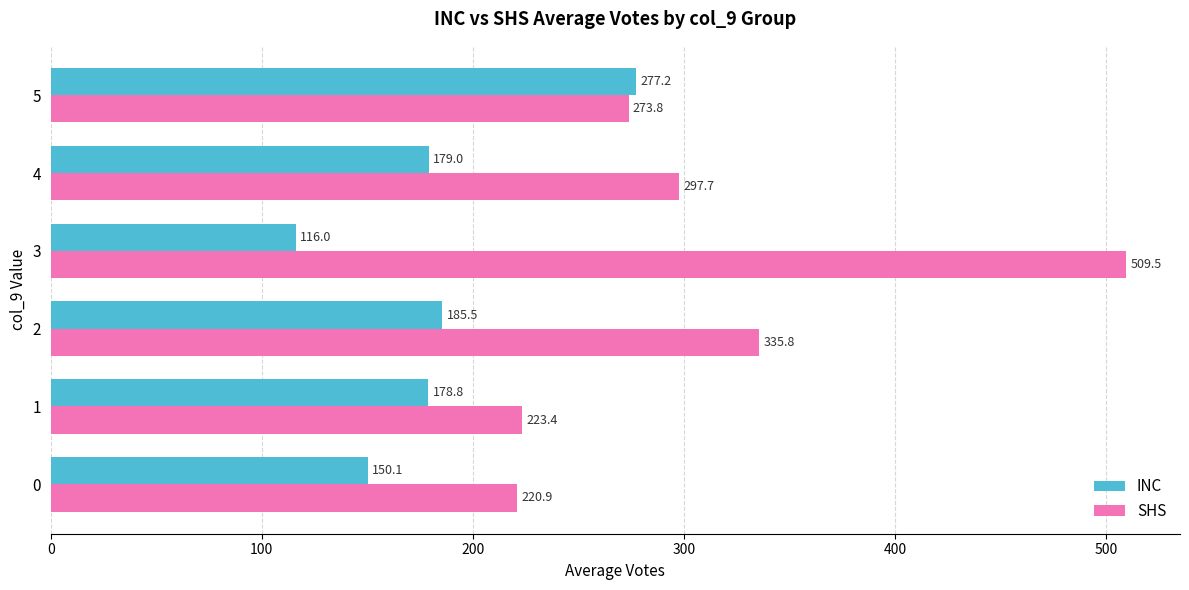

What is the sum of the SHS values at 4 and 0?

518.6